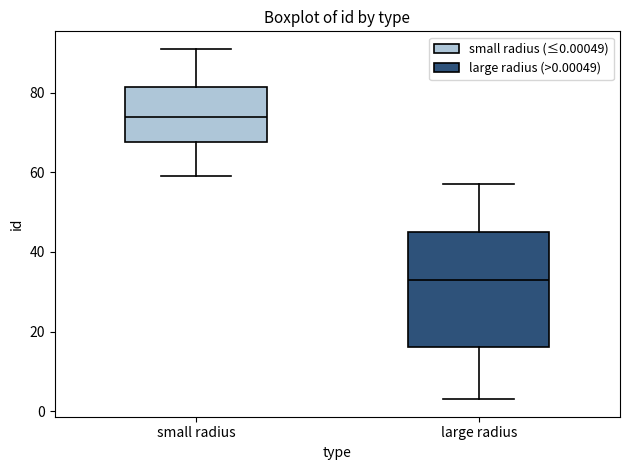

Which box has the highest median line?

small radius